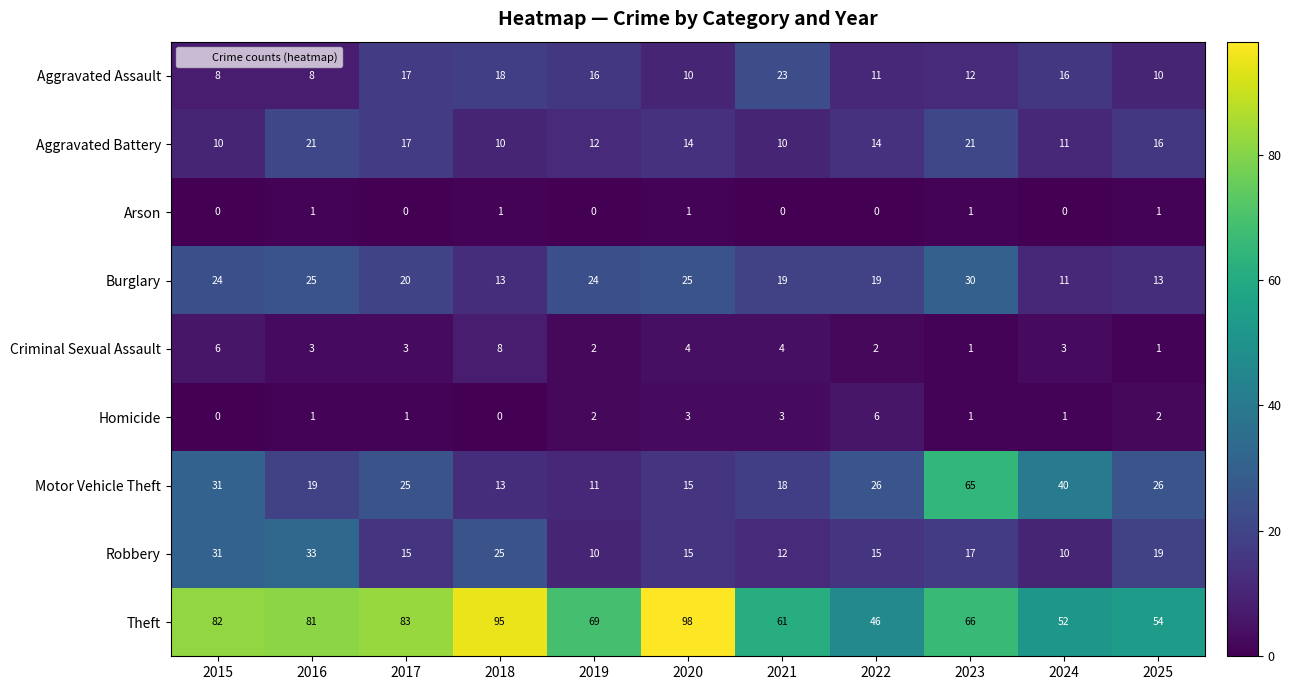

True or false: Theft has a value of 103 at 2019.

False